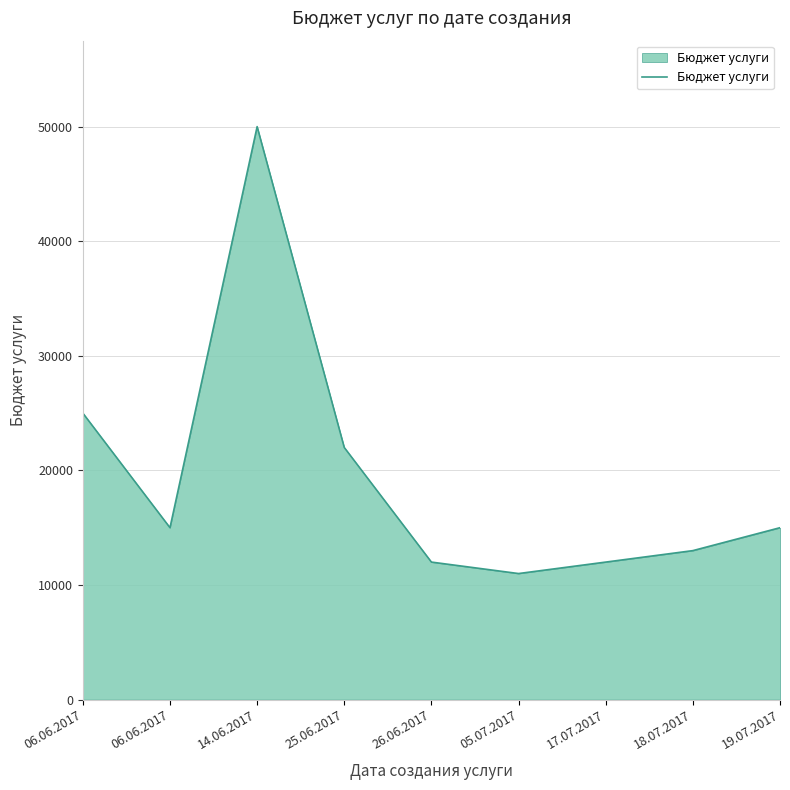

How many categories are shown in the chart?

9